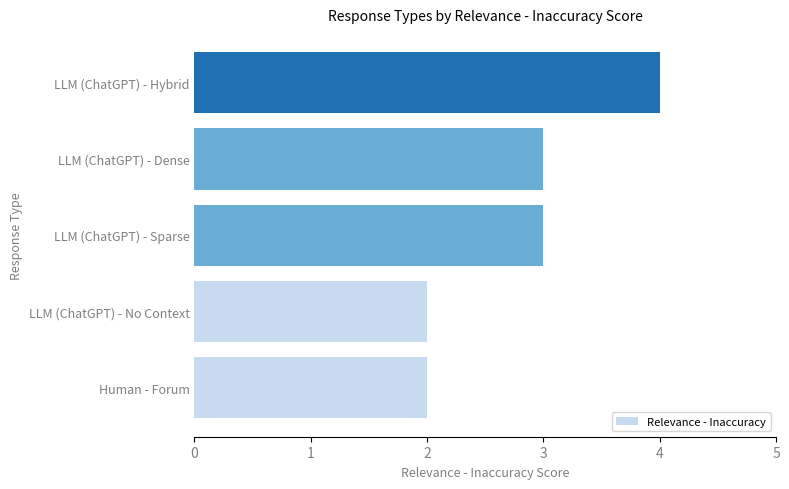

Count the values in the range 2 to 3.

4